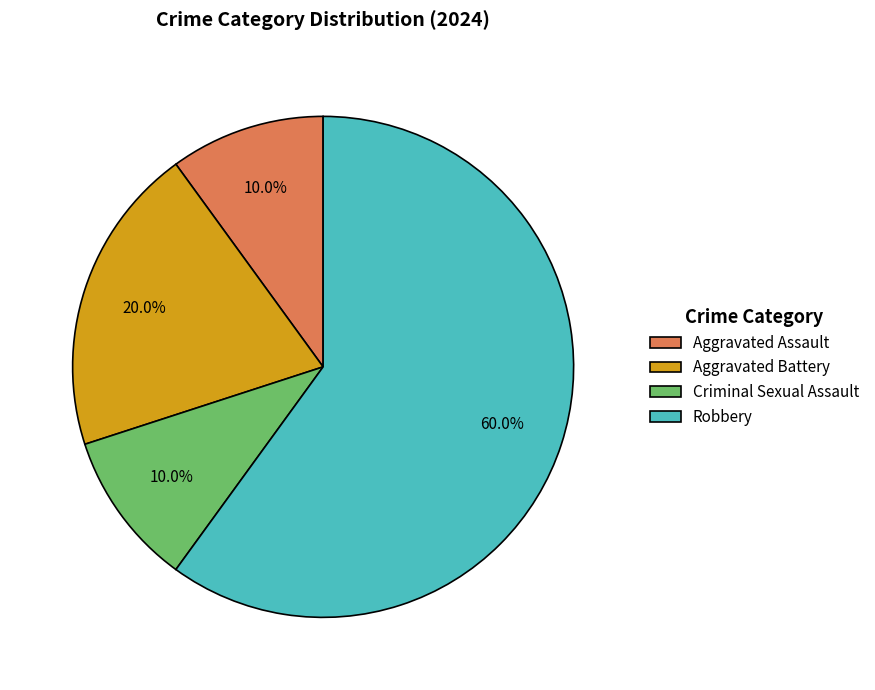

Approximately how many times larger is the value at Aggravated Battery compared to Robbery?

0.3